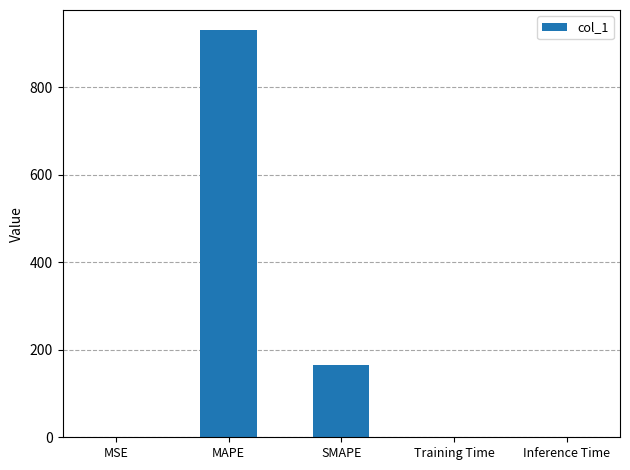

The chart shows a value of 0.2 at Inference Time. True or false?

True